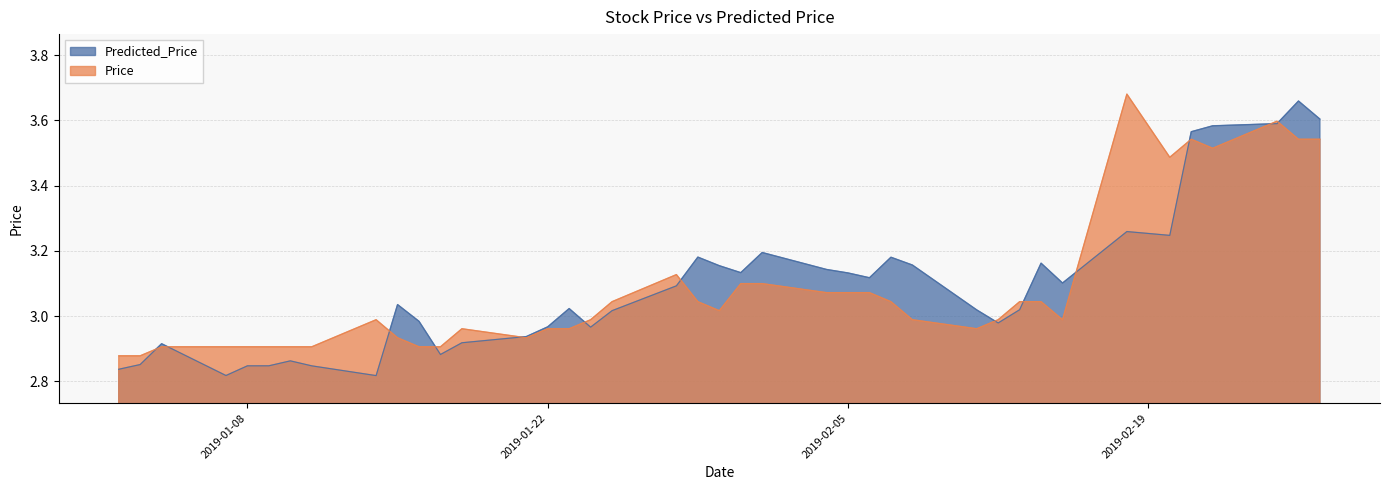

What is the difference between the maximum and minimum values in the Predicted_Price series?

0.8